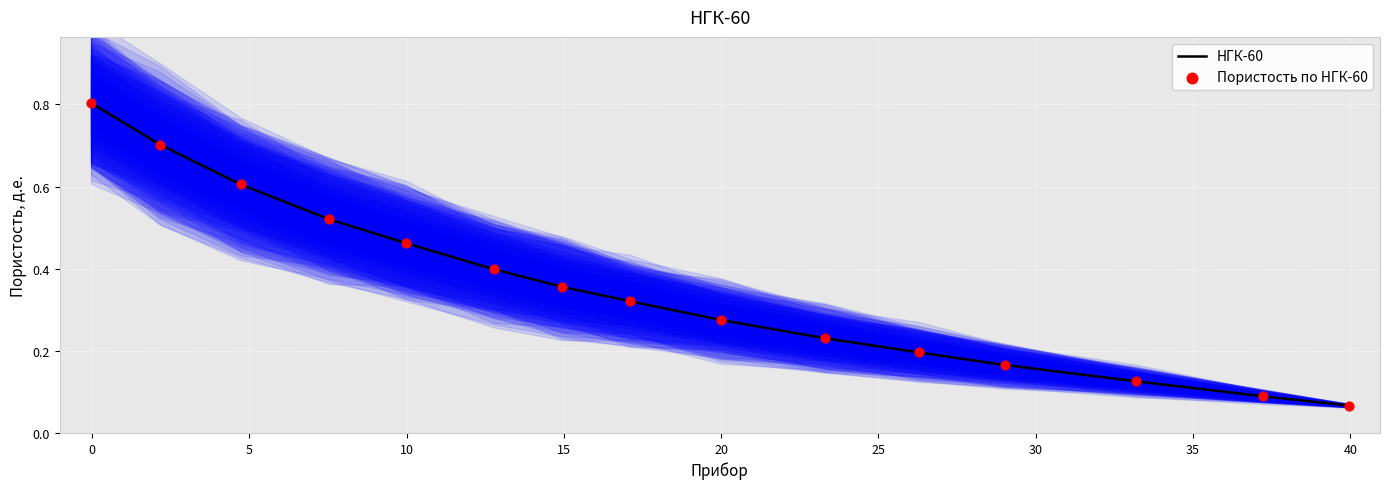

Which series reaches the minimum Y coordinate?

НГК-60